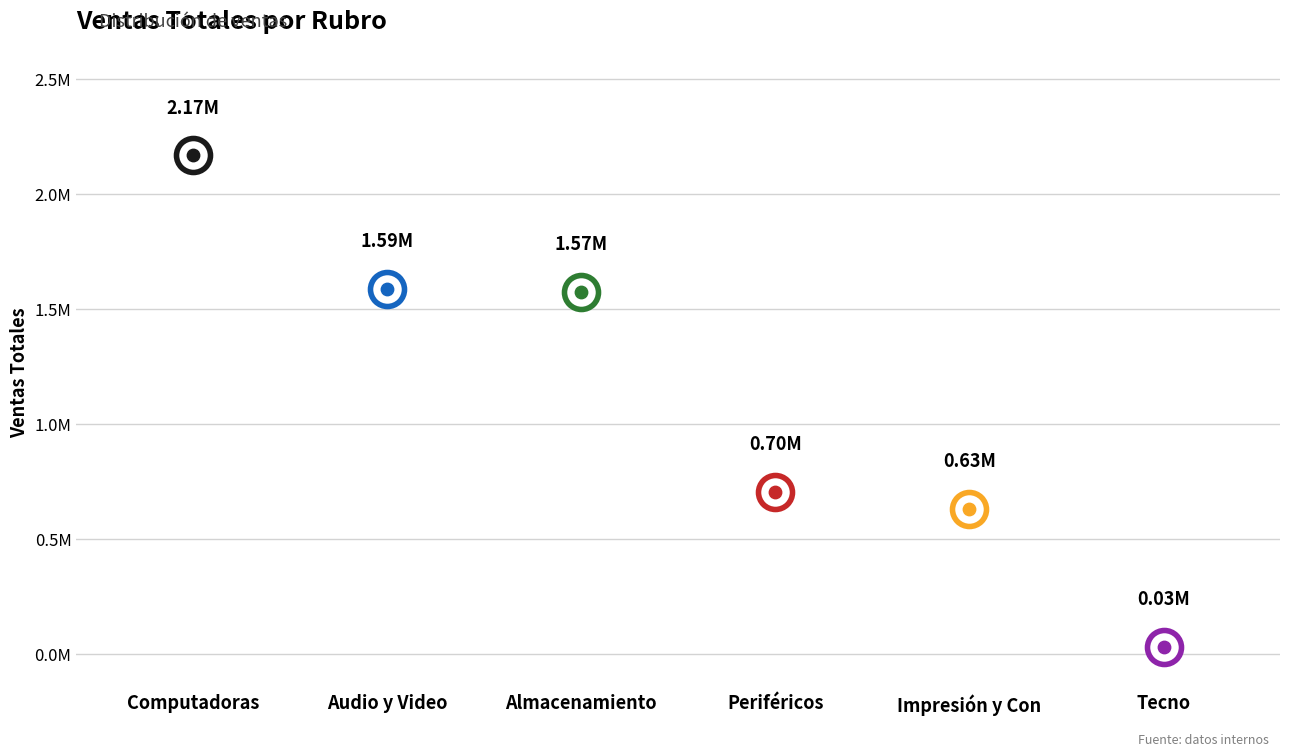

What is the change in value from Computadoras to Tecno?

-2137600